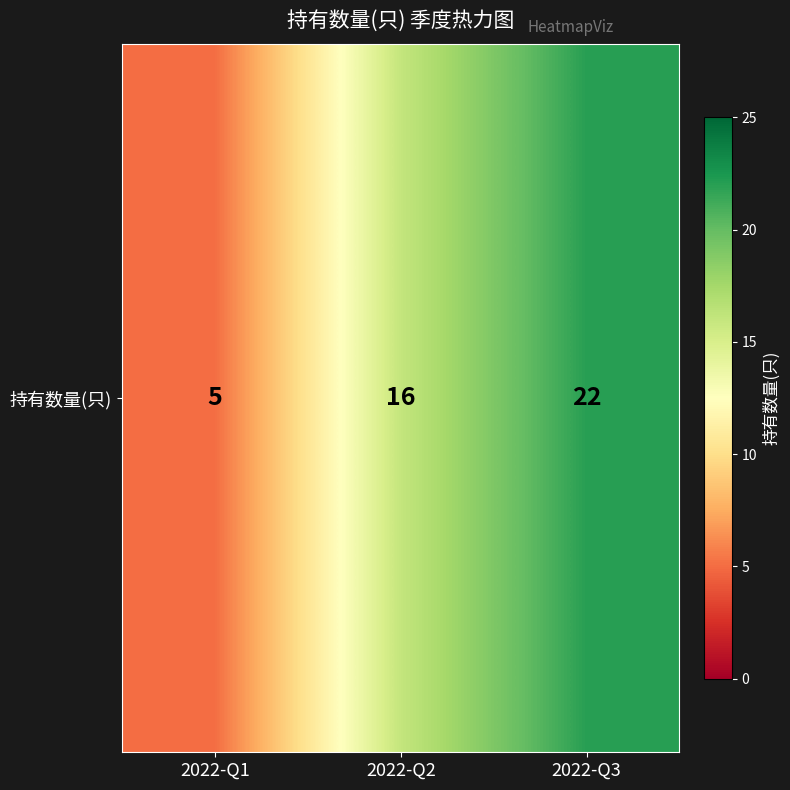

At which category does the chart reach its minimum across all series?

2022-Q1